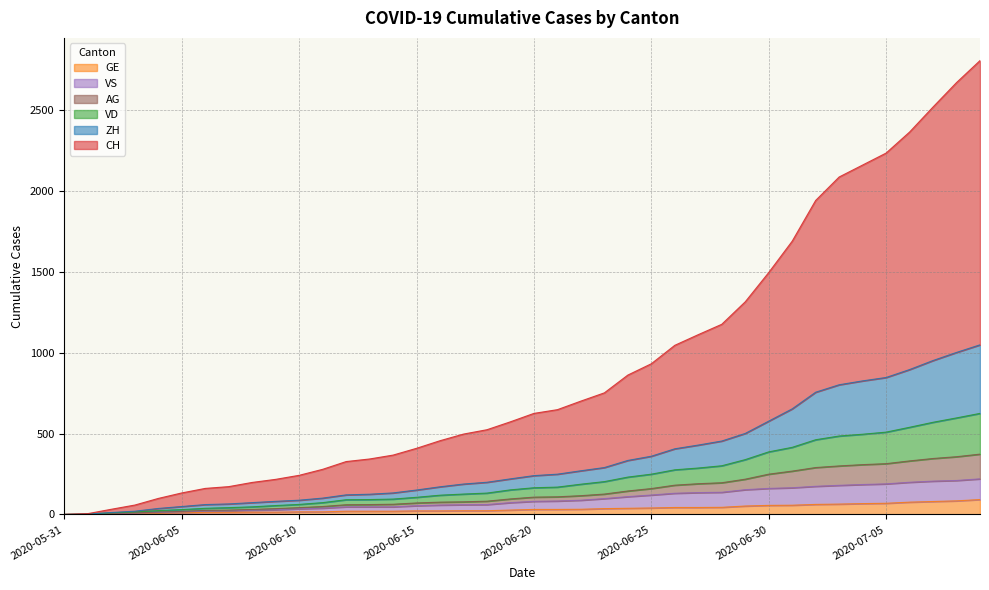

Is it true that VS equals 10 at 2020-06-11?

False